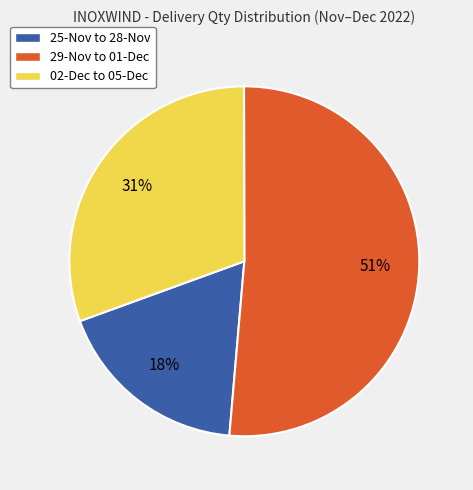

The 25-Nov to 28-Nov slice represents 28% of the pie. True or false?

False